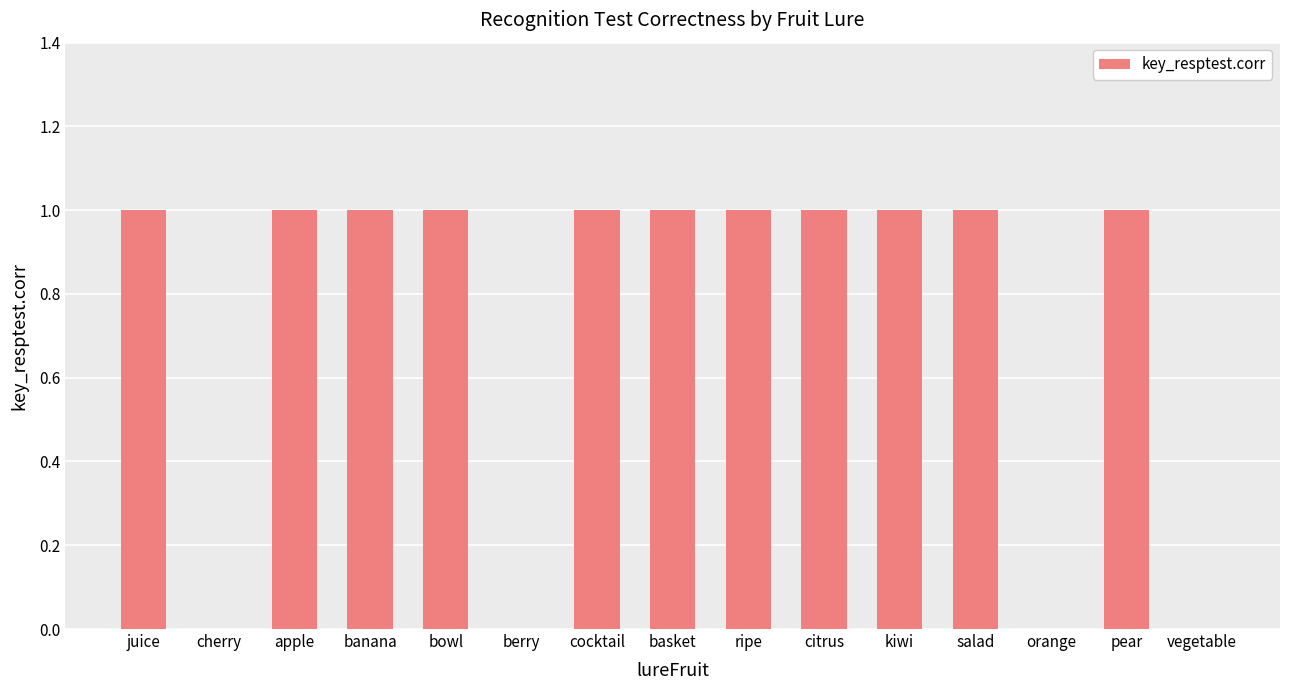

True or false: the data shows 2 at citrus.

False